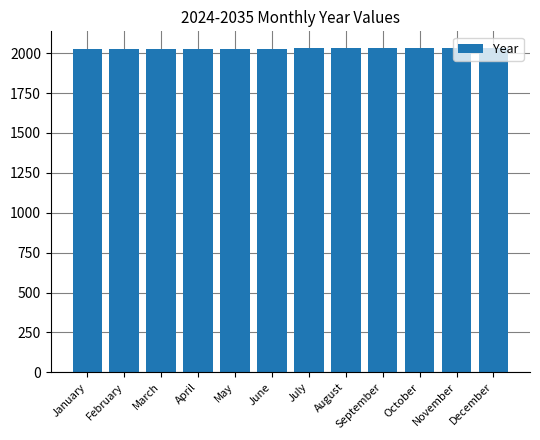

What is the greatest value displayed?

2035